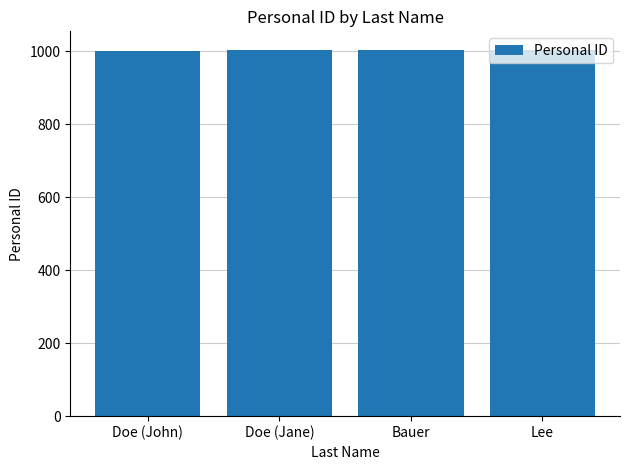

What is the minimum value shown in the chart?

1001